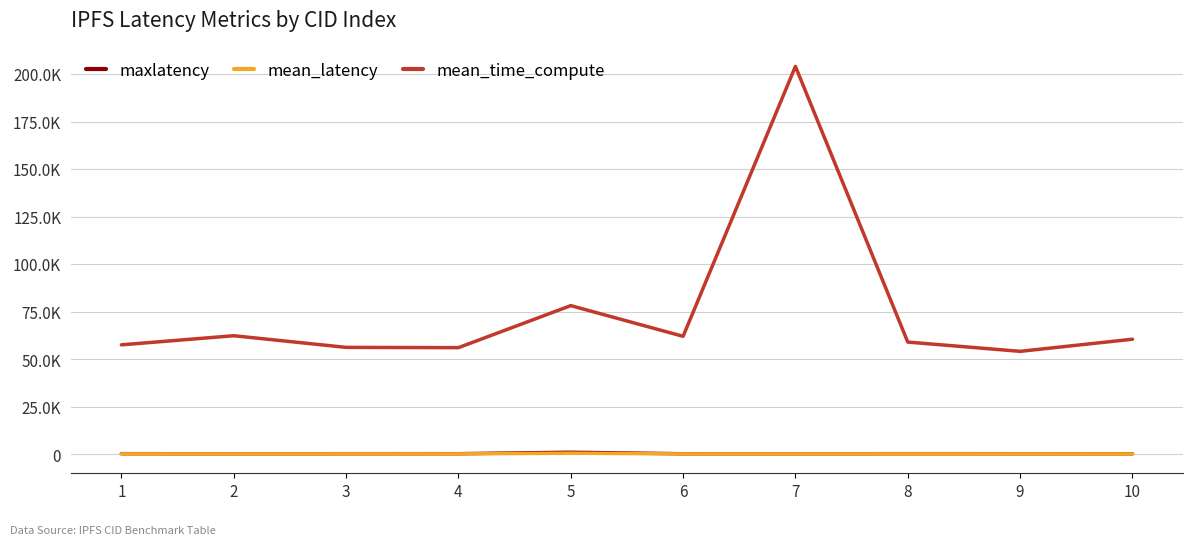

What are all the series names shown in the legend?

maxlatency, mean_latency, mean_time_compute